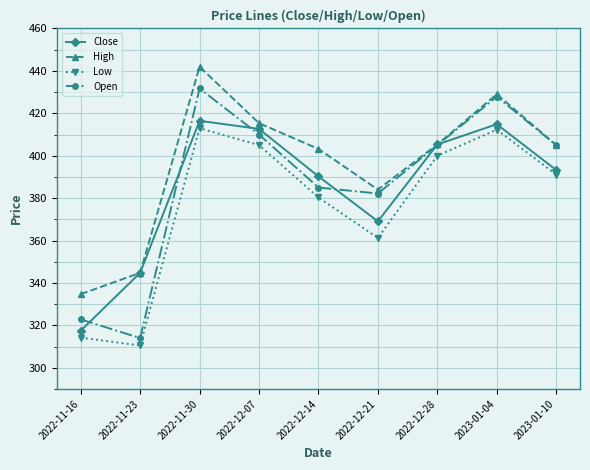

Which series changed the most between 2022-11-16 and 2023-01-10?

Open